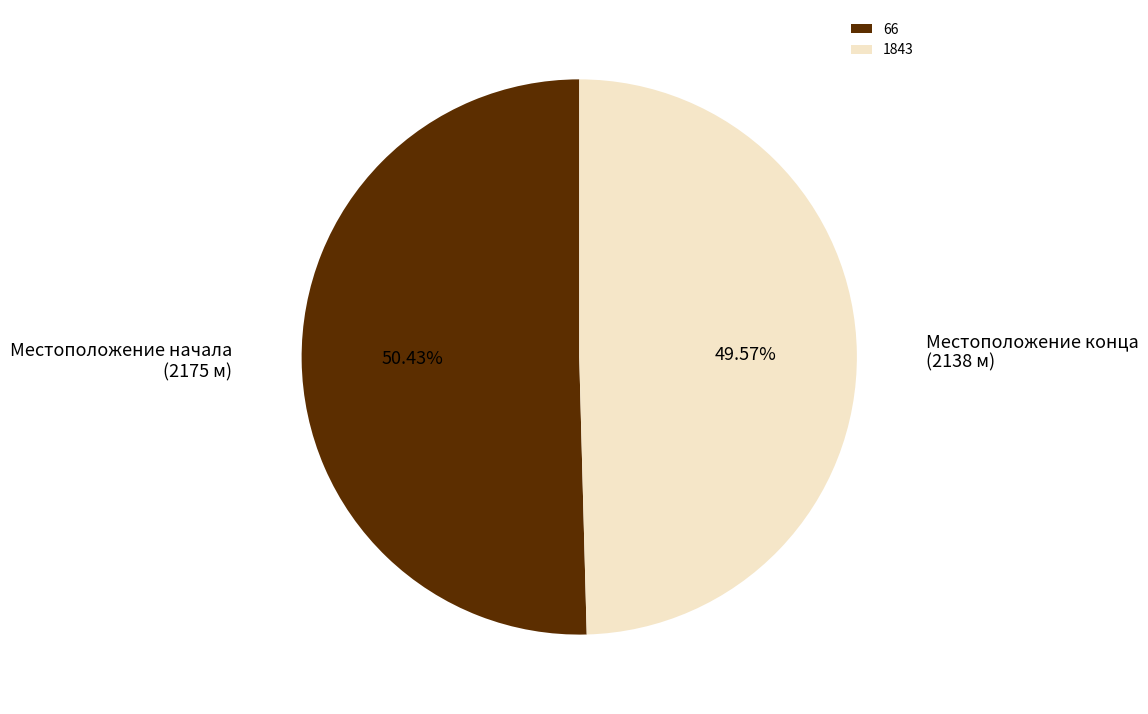

To the nearest percent, what is the average slice percentage?

50%